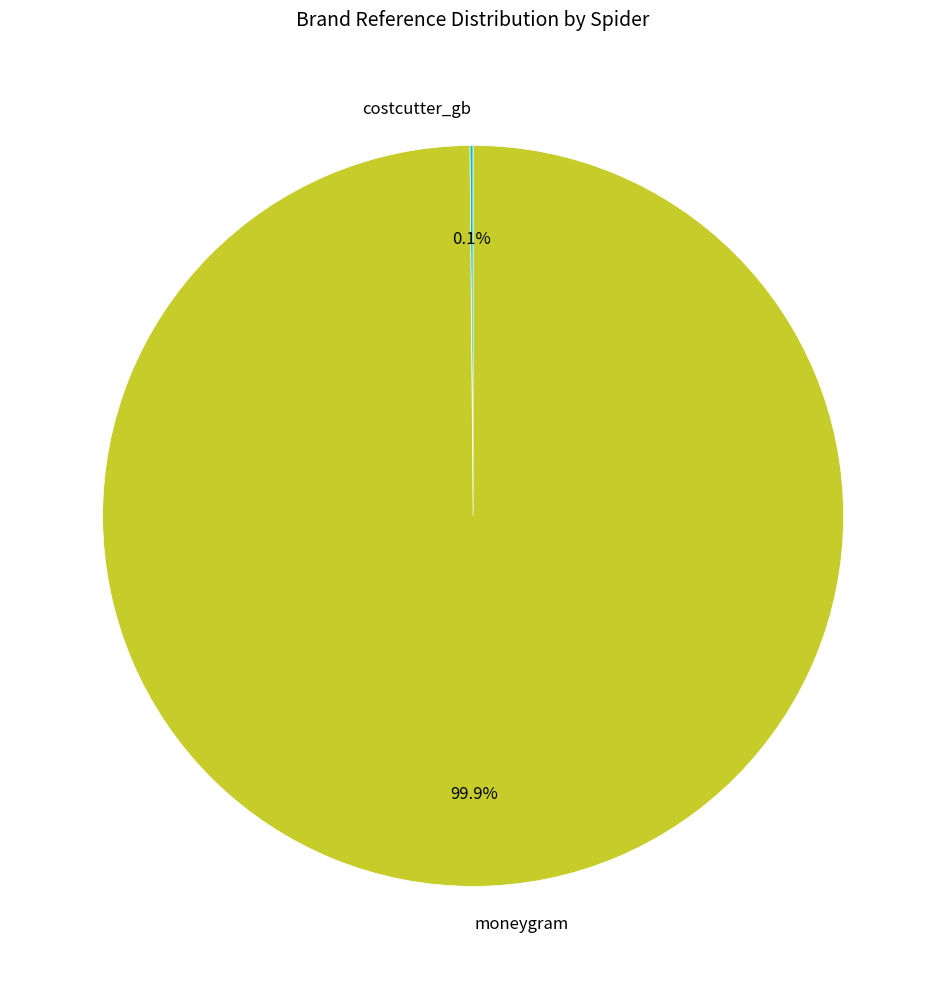

How much of the chart is everything except moneygram?

0.1%